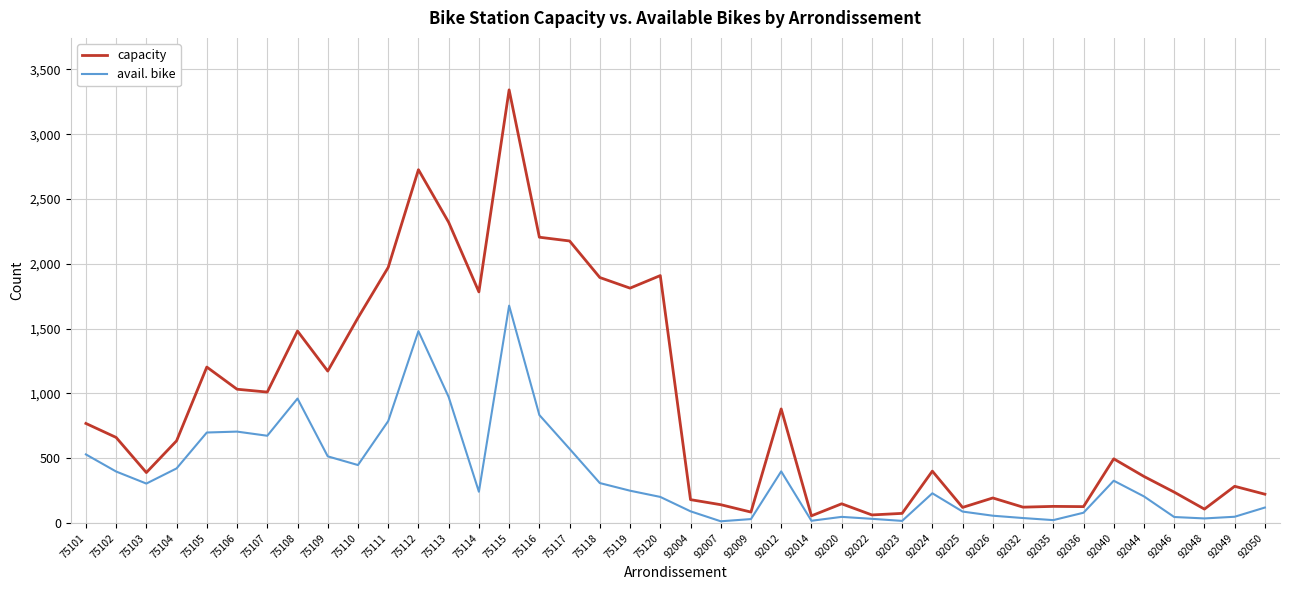

At 92046, list the series in order from largest to smallest.

capacity, avail. bike